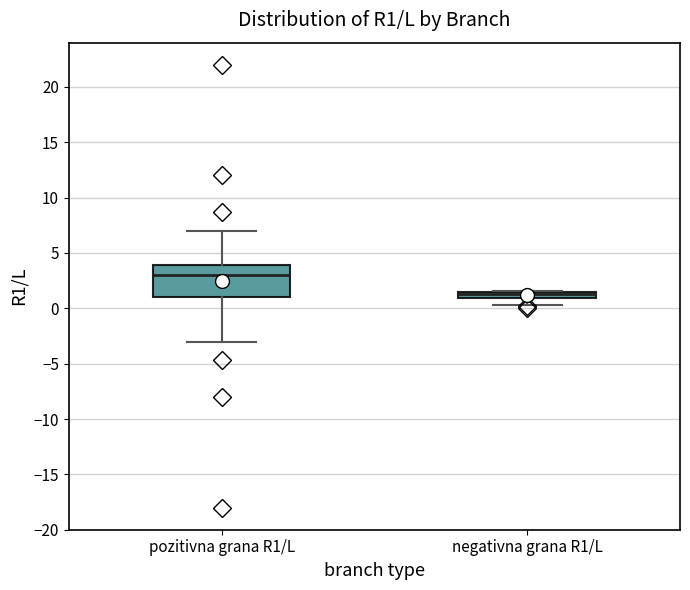

Where does the lower whisker of the box for negativna grana R1/L end on the y-axis? The values are not printed on the chart, so give them approximately, as read against the axis.

0.5